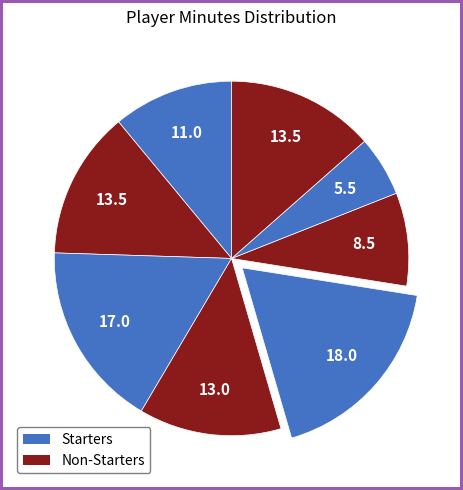

How many segments does this pie chart have?

8